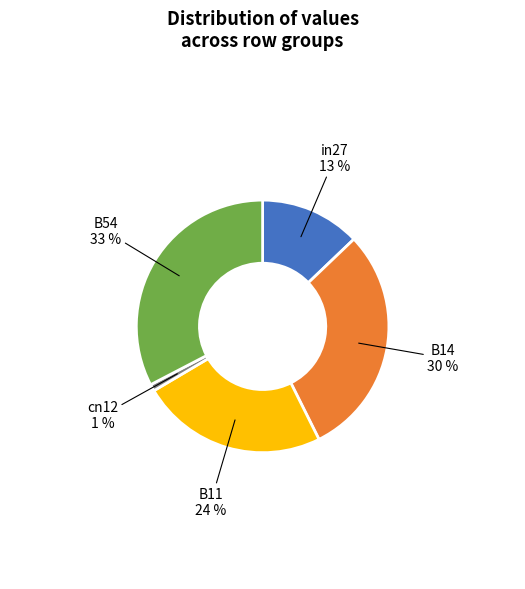

Count the number of slices in the pie.

5